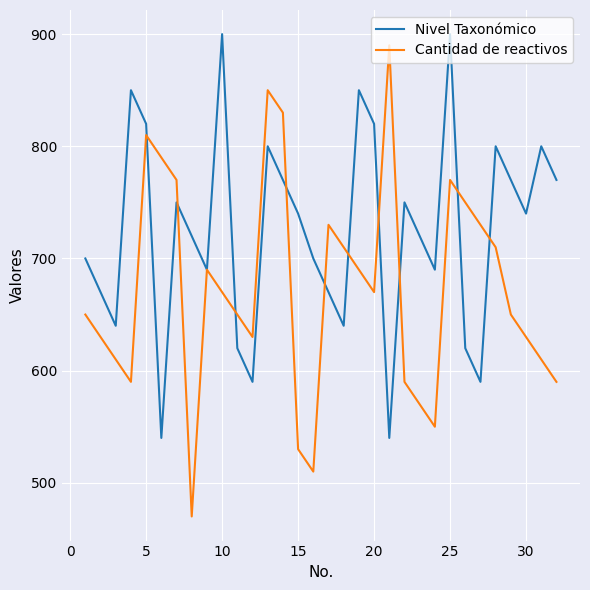

What is the maximum value shown in the chart?

900